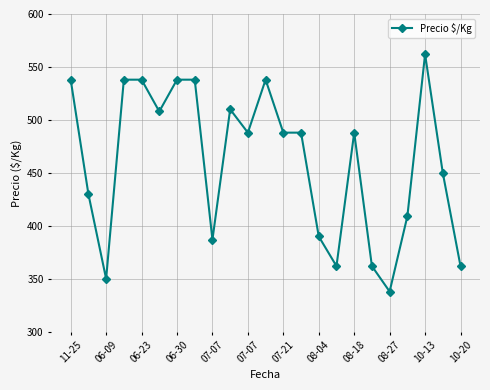

True or false: the data has more than 1 interior local peaks.

True